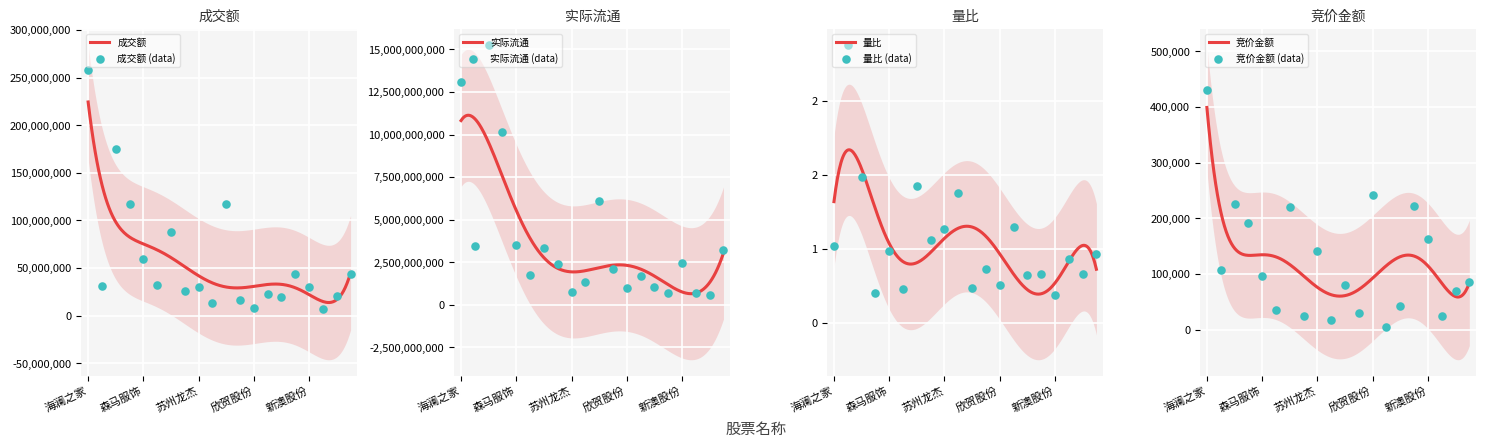

What is the total value across all series at 三夫户外?

1062299427.8